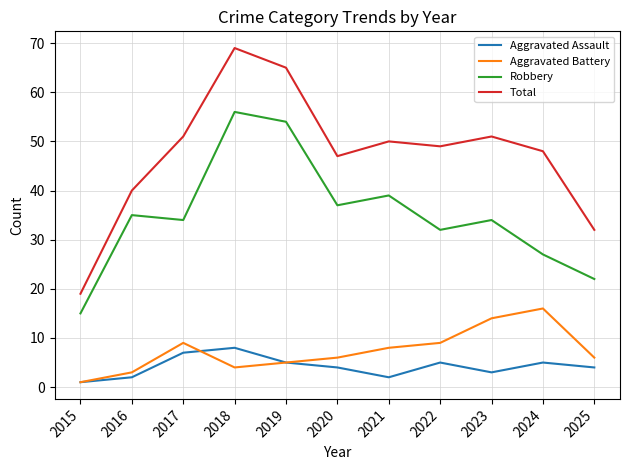

True or false: Robbery and Aggravated Battery intersect in this chart.

False